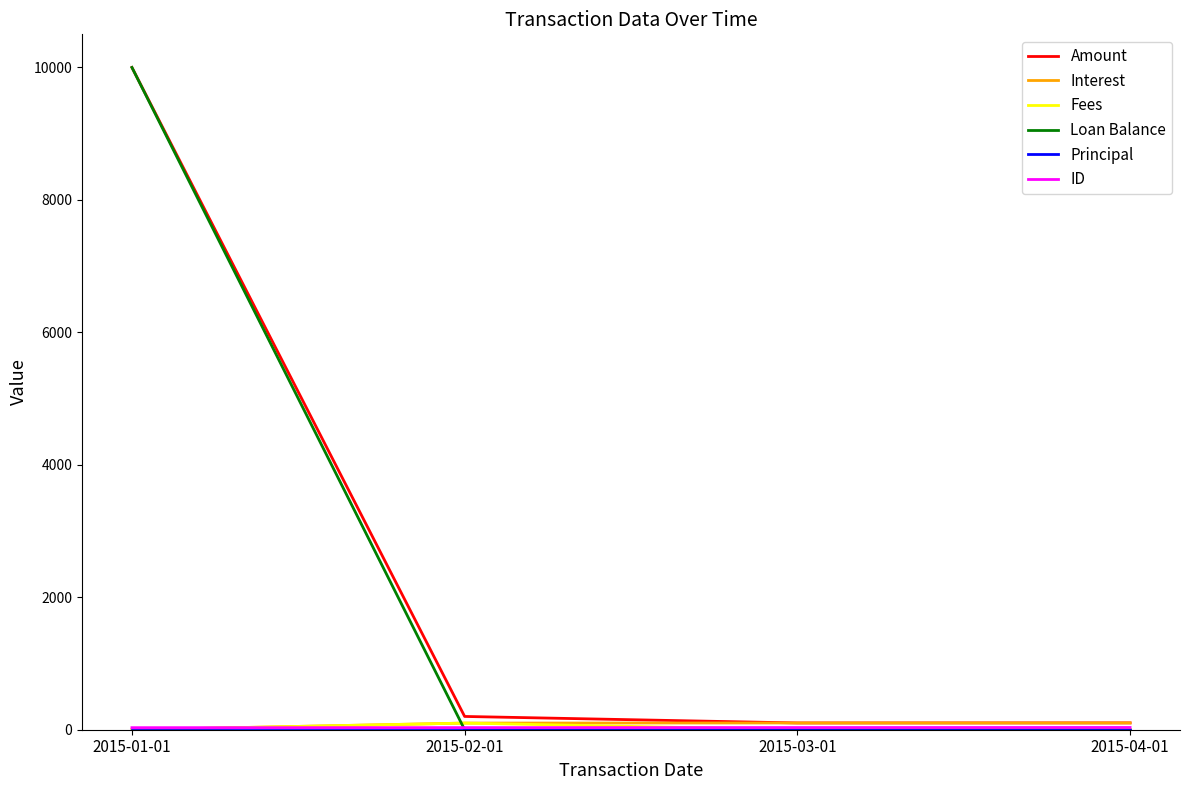

How many distinct data groups are displayed?

6